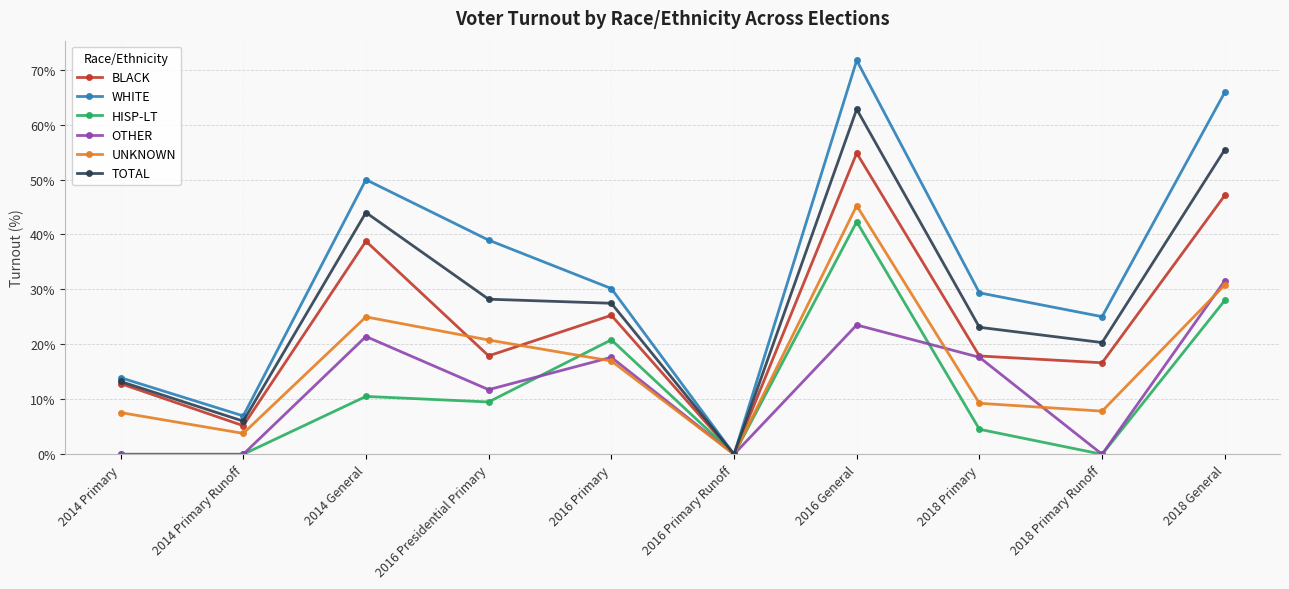

What is the sum of the UNKNOWN values at 2016 General and 2014 Primary?

52.8